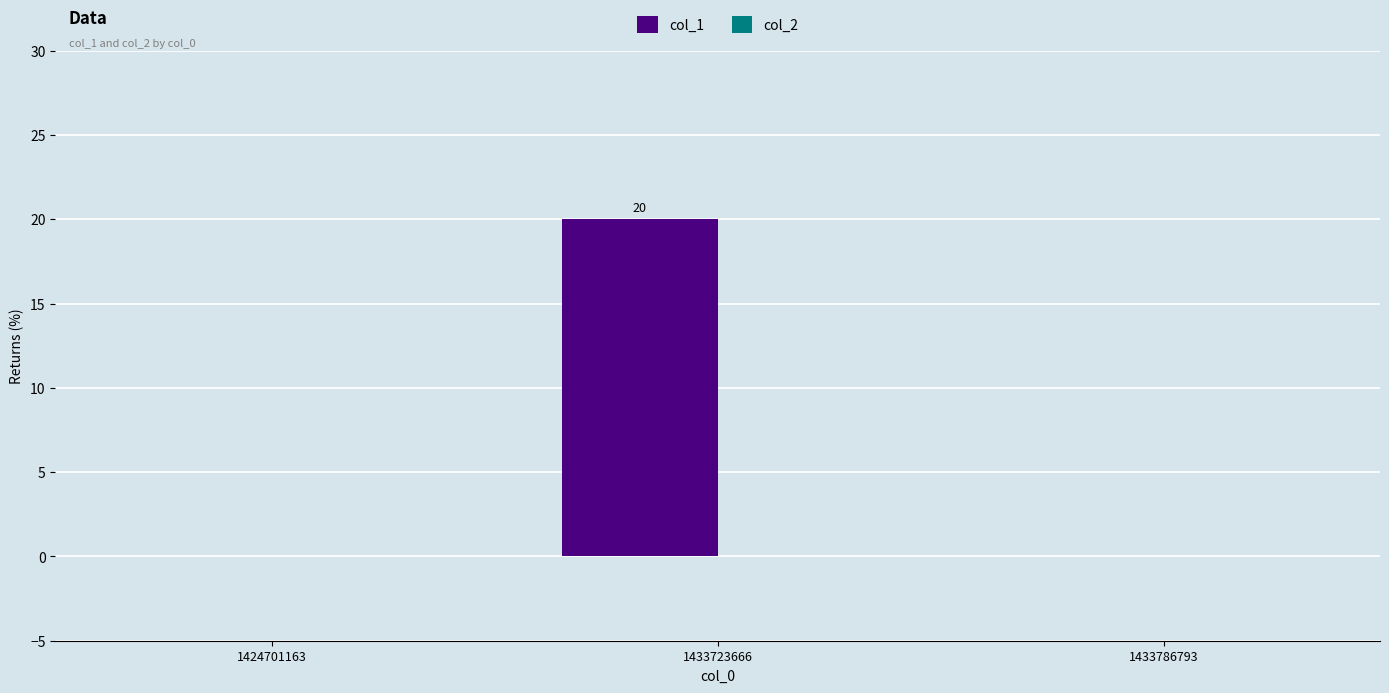

Reading left to right, what are all the values shown in this chart?

1424701163=0	1433723666=20	1433786793=0